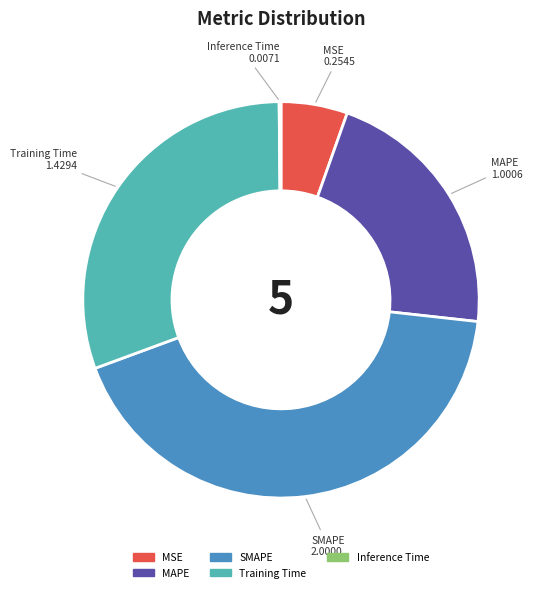

Is there a majority slice in this chart?

No